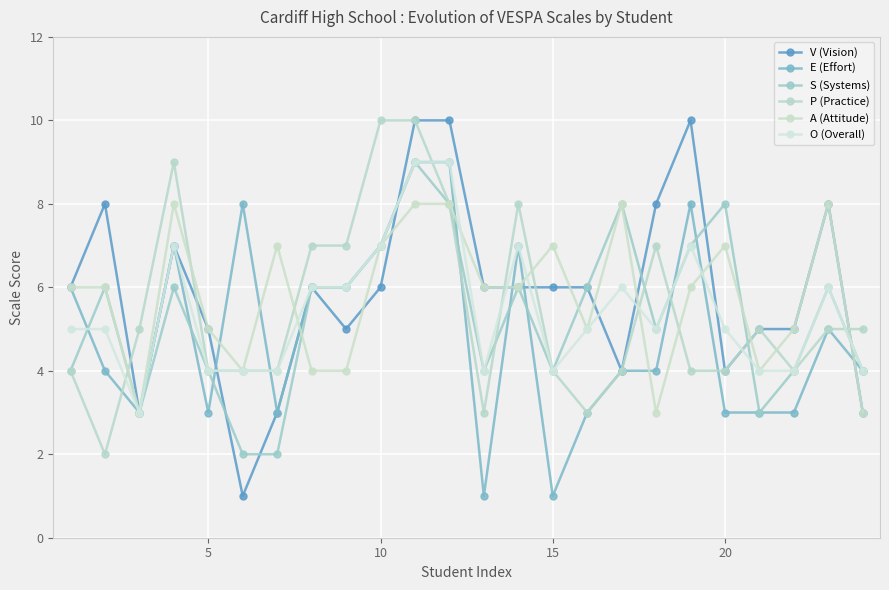

Reading left to right, what are all the values shown in this chart?

V (Vision): 6	8	3	7	5	1	3	6	5	6	10	10	6	6	6	6	4	8	10	4	5	5	8	3
E (Effort): 6	4	3	7	3	8	3	6	6	7	9	9	1	7	1	3	4	4	8	3	3	3	5	4
S (Systems): 4	6	3	6	4	2	2	6	6	7	9	8	4	6	4	6	8	5	7	8	3	4	6	4
P (Practice): 4	2	5	9	4	4	4	7	7	10	10	8	3	8	4	3	4	7	4	4	5	4	5	5
A (Attitude): 6	6	3	8	5	4	7	4	4	7	8	8	6	6	7	5	8	3	6	7	4	5	8	3
O (Overall): 5	5	3	7	4	4	4	6	6	7	9	9	4	7	4	5	6	5	7	5	4	4	6	4